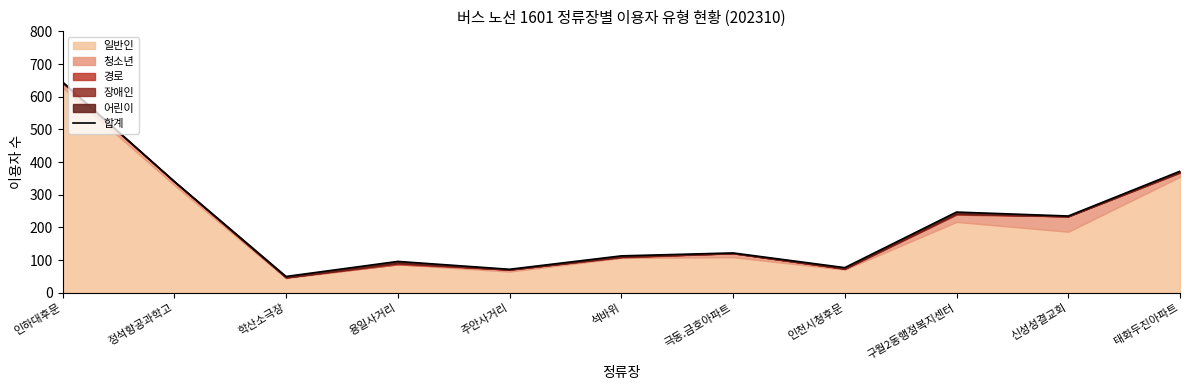

What is the ratio of the value at 인하대후문 to the value at 구월2동행정복지센터?

2.6